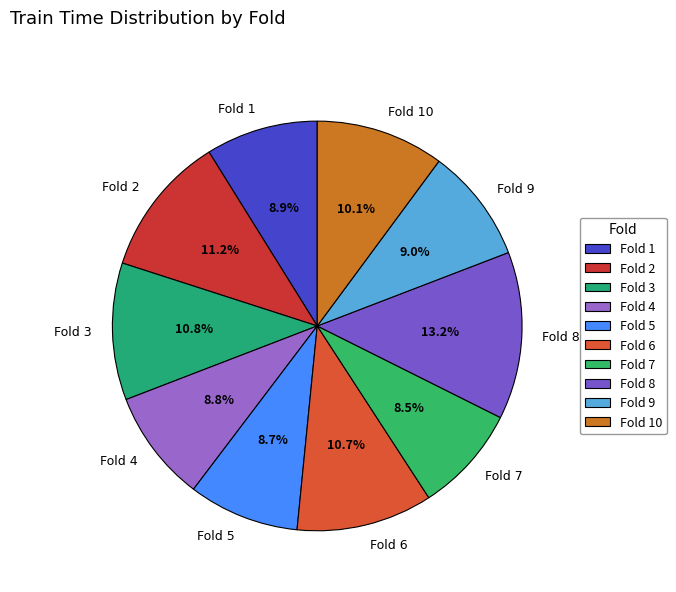

Is there any slice that represents more than half of the pie?

No